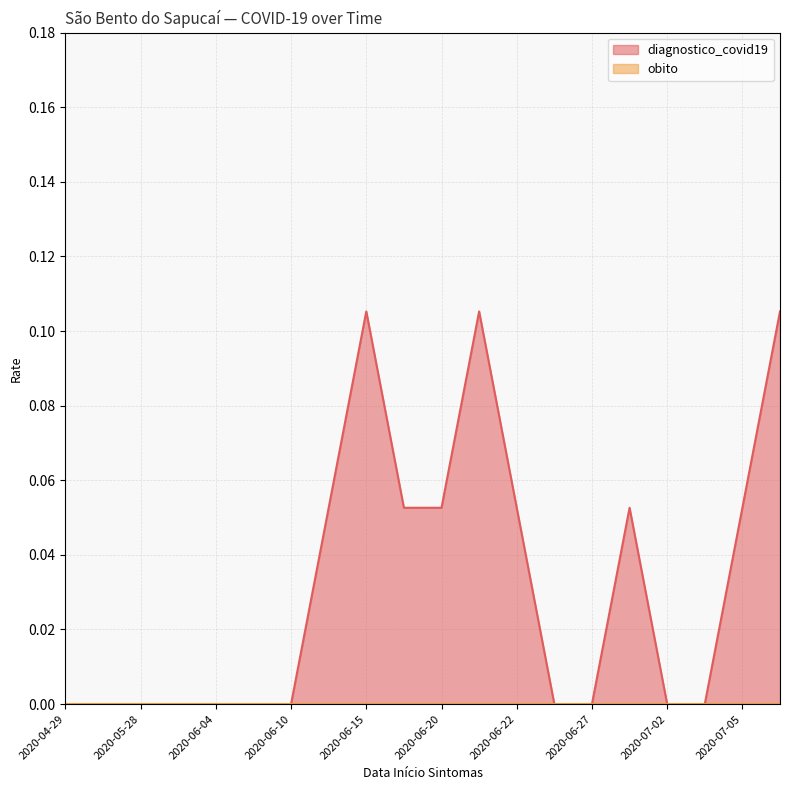

What is the label of the 3rd point from the left?

2020-05-28